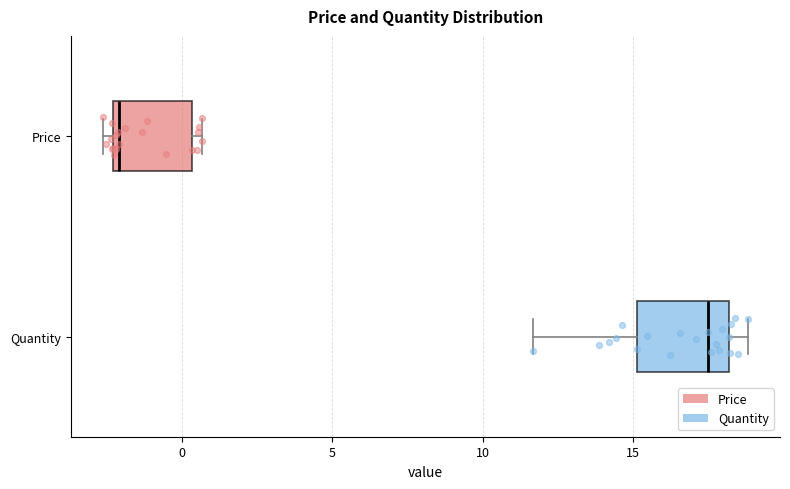

Which box's median line is the furthest to the right?

Quantity